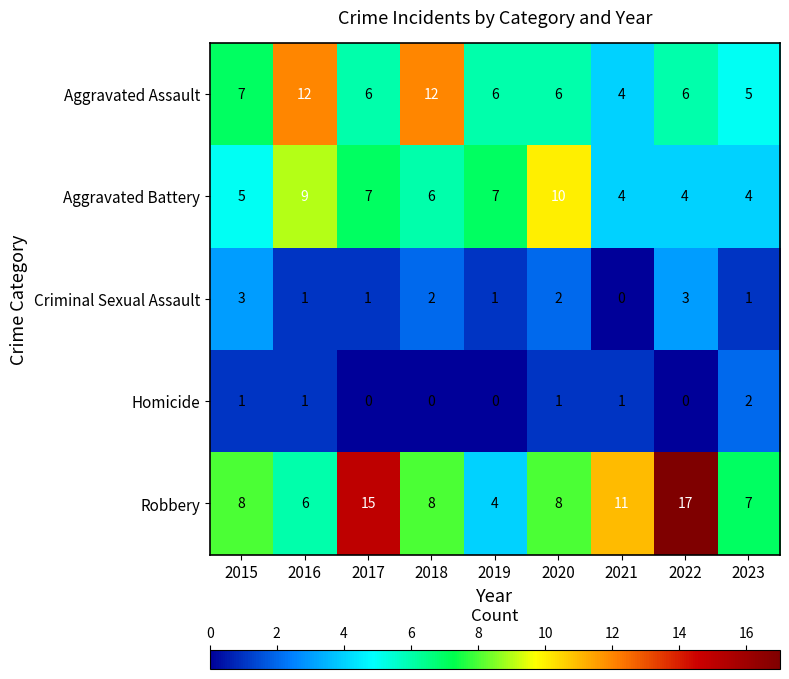

What is the sum of the Aggravated Assault values at 2021 and 2023?

9